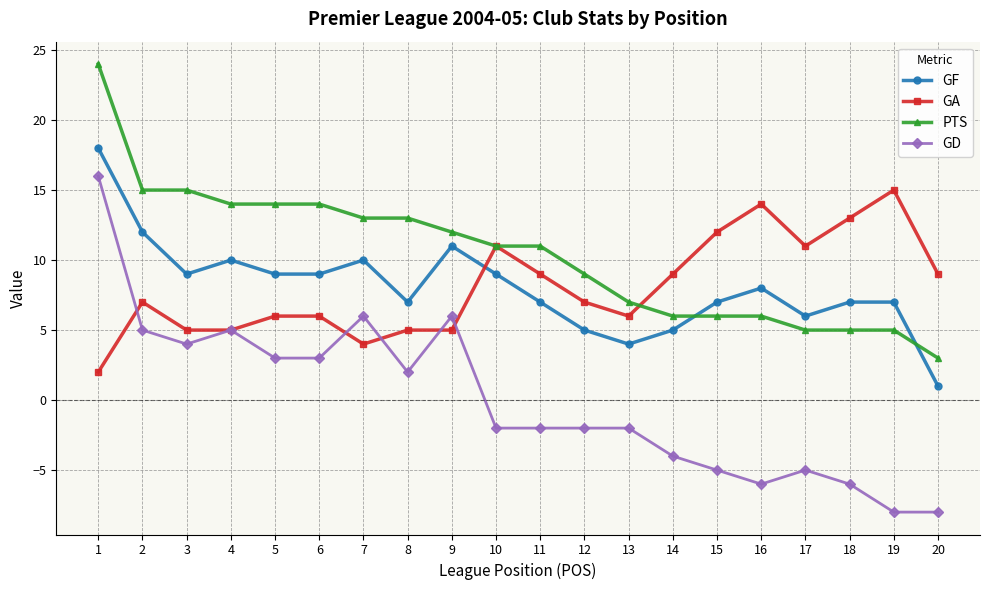

The GD series shows 5 at 2. True or false?

True